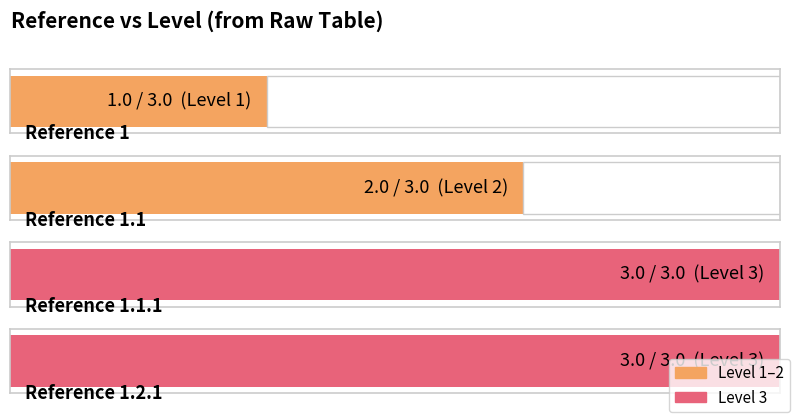

What is the label of the 2nd bar from the left?

1.1